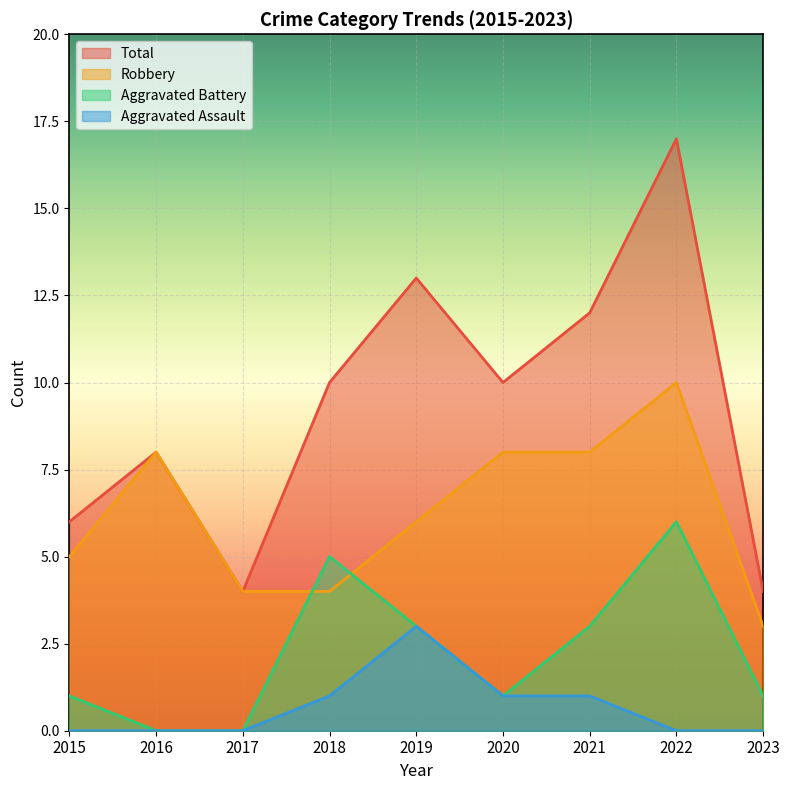

In Aggravated Battery, how many points are lower than both neighbors (excluding endpoints)?

1